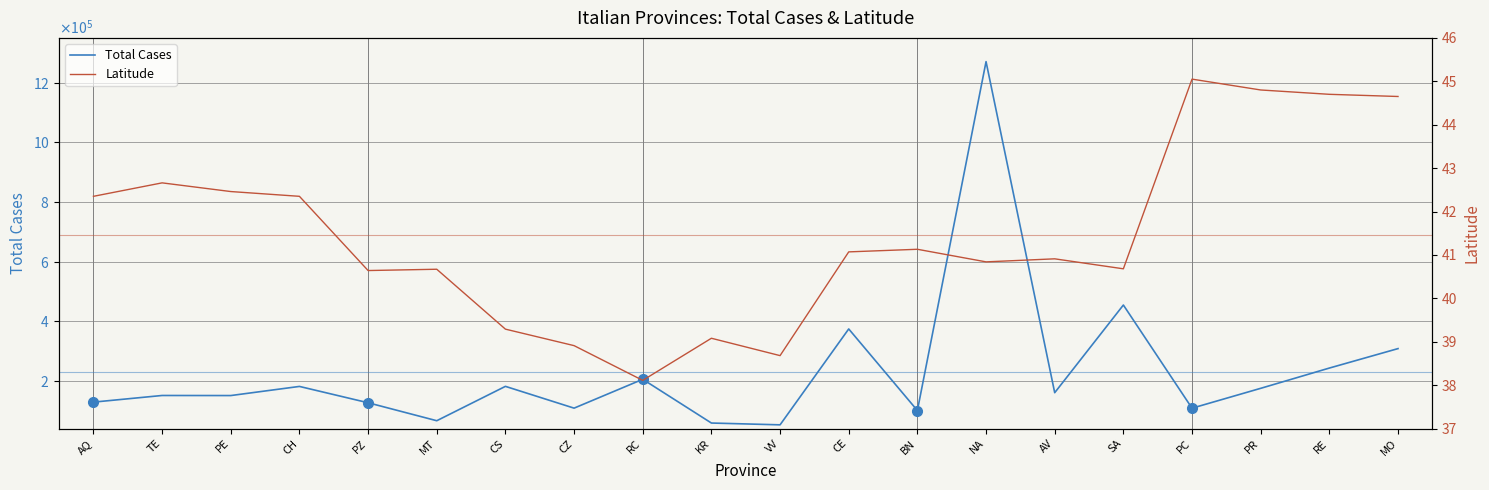

True or false: Latitude has a value of 8.7 at MT.

False